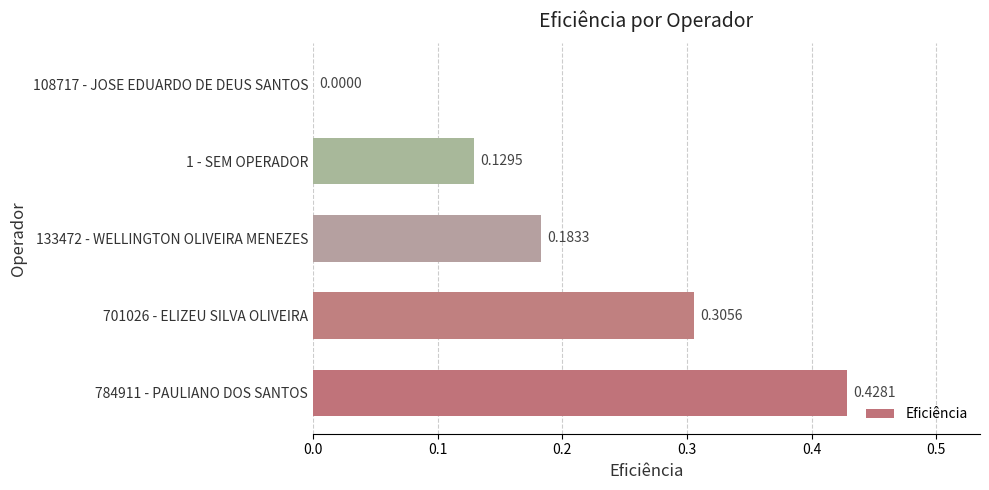

What is the sum of the values at 133472 - WELLINGTON OLIVEIRA MENEZES and 784911 - PAULIANO DOS SANTOS?

0.6